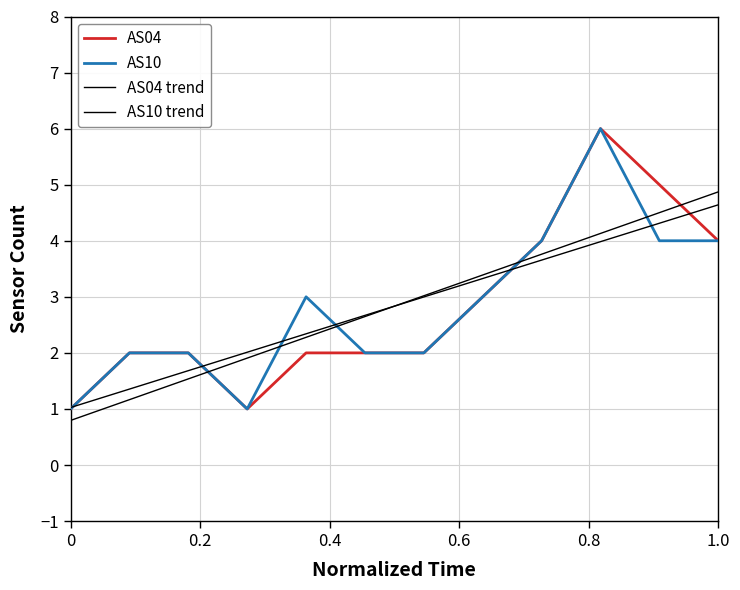

How many times do AS10 and AS04 trend cross each other?

5